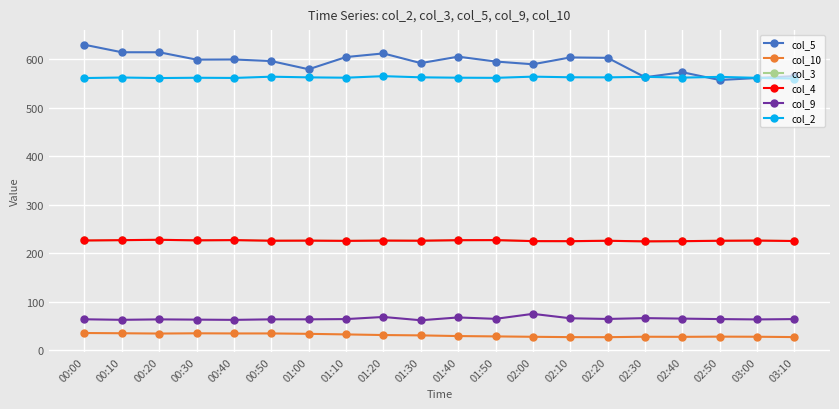

Is this an area chart (filled region under the line)?

No